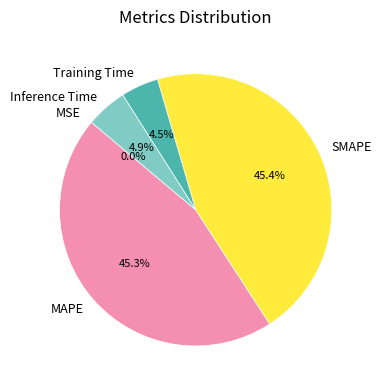

True or false: SMAPE accounts for 60% of the total.

False